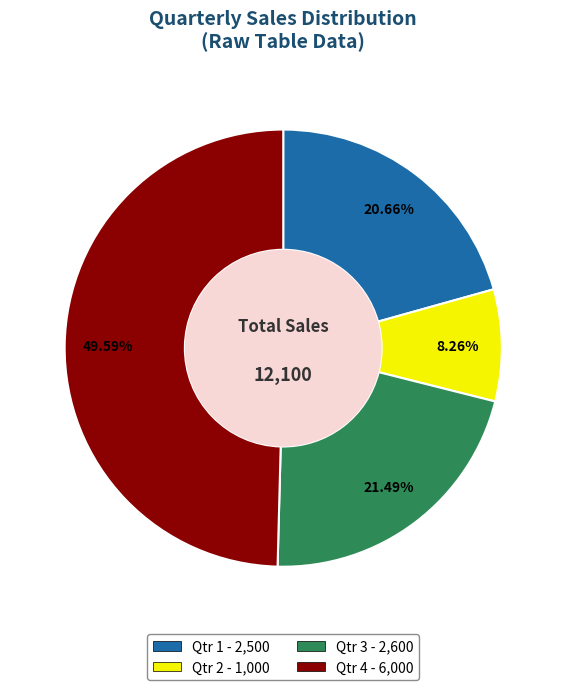

What is the largest slice in the pie chart?

Qtr 4